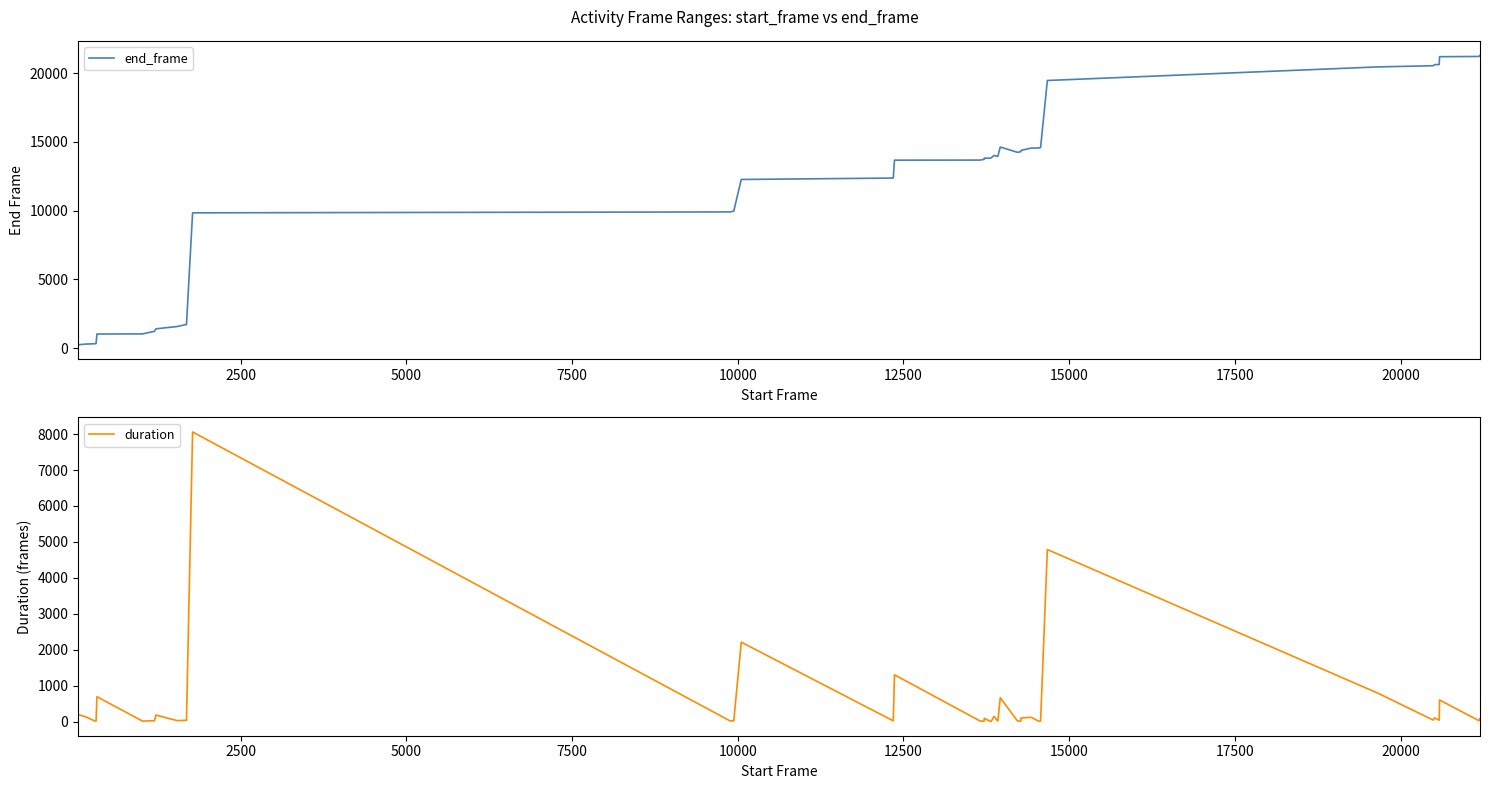

What is the greatest value displayed?

21277